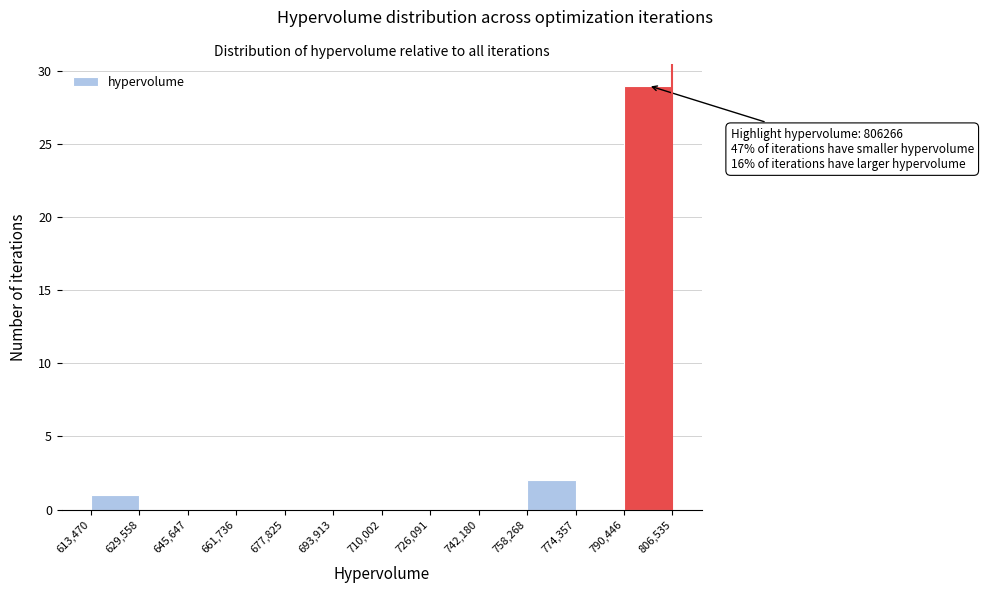

Over which range of the x-axis is the bar tallest?

790,446 to 806,535